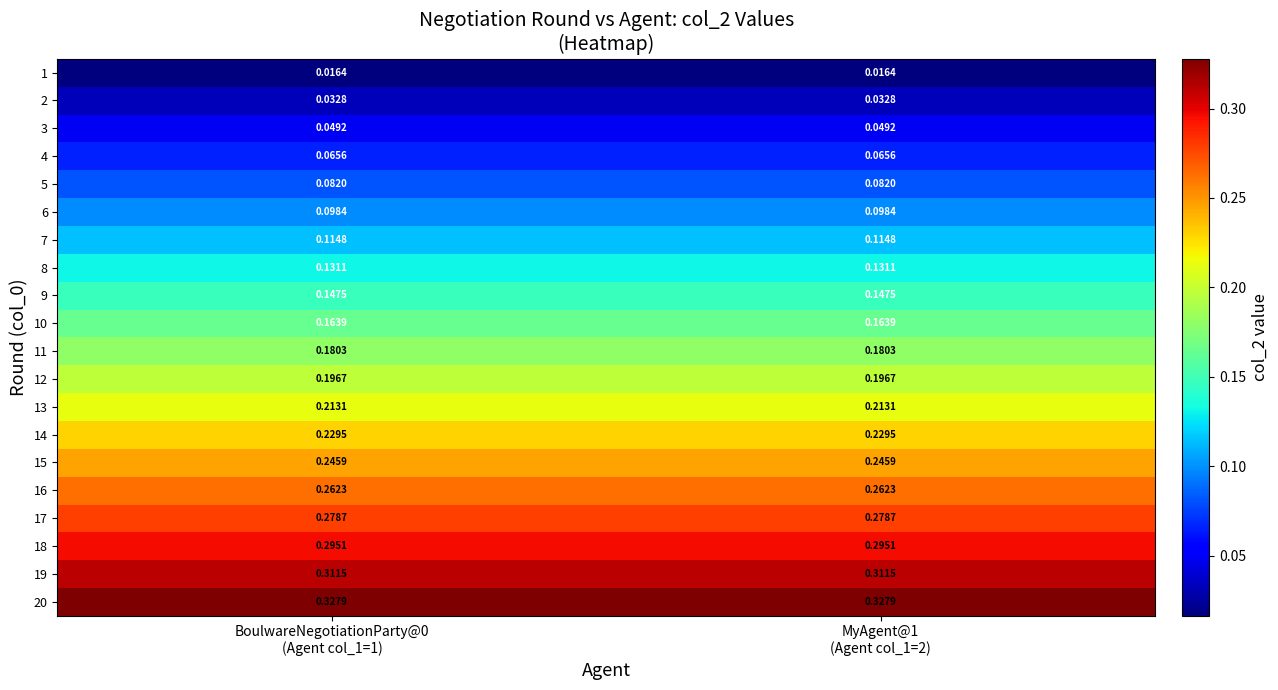

Reading left to right, what are all the values shown in this chart?

1: BoulwareNegotiationParty@0
(Agent col_1=1)=0.0	MyAgent@1
(Agent col_1=2)=0.0
2: BoulwareNegotiationParty@0
(Agent col_1=1)=0.0	MyAgent@1
(Agent col_1=2)=0.0
3: BoulwareNegotiationParty@0
(Agent col_1=1)=0.0	MyAgent@1
(Agent col_1=2)=0.0
4: BoulwareNegotiationParty@0
(Agent col_1=1)=0.1	MyAgent@1
(Agent col_1=2)=0.1
5: BoulwareNegotiationParty@0
(Agent col_1=1)=0.1	MyAgent@1
(Agent col_1=2)=0.1
6: BoulwareNegotiationParty@0
(Agent col_1=1)=0.1	MyAgent@1
(Agent col_1=2)=0.1
7: BoulwareNegotiationParty@0
(Agent col_1=1)=0.1	MyAgent@1
(Agent col_1=2)=0.1
8: BoulwareNegotiationParty@0
(Agent col_1=1)=0.1	MyAgent@1
(Agent col_1=2)=0.1
9: BoulwareNegotiationParty@0
(Agent col_1=1)=0.1	MyAgent@1
(Agent col_1=2)=0.1
10: BoulwareNegotiationParty@0
(Agent col_1=1)=0.2	MyAgent@1
(Agent col_1=2)=0.2
11: BoulwareNegotiationParty@0
(Agent col_1=1)=0.2	MyAgent@1
(Agent col_1=2)=0.2
12: BoulwareNegotiationParty@0
(Agent col_1=1)=0.2	MyAgent@1
(Agent col_1=2)=0.2
13: BoulwareNegotiationParty@0
(Agent col_1=1)=0.2	MyAgent@1
(Agent col_1=2)=0.2
14: BoulwareNegotiationParty@0
(Agent col_1=1)=0.2	MyAgent@1
(Agent col_1=2)=0.2
15: BoulwareNegotiationParty@0
(Agent col_1=1)=0.2	MyAgent@1
(Agent col_1=2)=0.2
16: BoulwareNegotiationParty@0
(Agent col_1=1)=0.3	MyAgent@1
(Agent col_1=2)=0.3
17: BoulwareNegotiationParty@0
(Agent col_1=1)=0.3	MyAgent@1
(Agent col_1=2)=0.3
18: BoulwareNegotiationParty@0
(Agent col_1=1)=0.3	MyAgent@1
(Agent col_1=2)=0.3
19: BoulwareNegotiationParty@0
(Agent col_1=1)=0.3	MyAgent@1
(Agent col_1=2)=0.3
20: BoulwareNegotiationParty@0
(Agent col_1=1)=0.3	MyAgent@1
(Agent col_1=2)=0.3